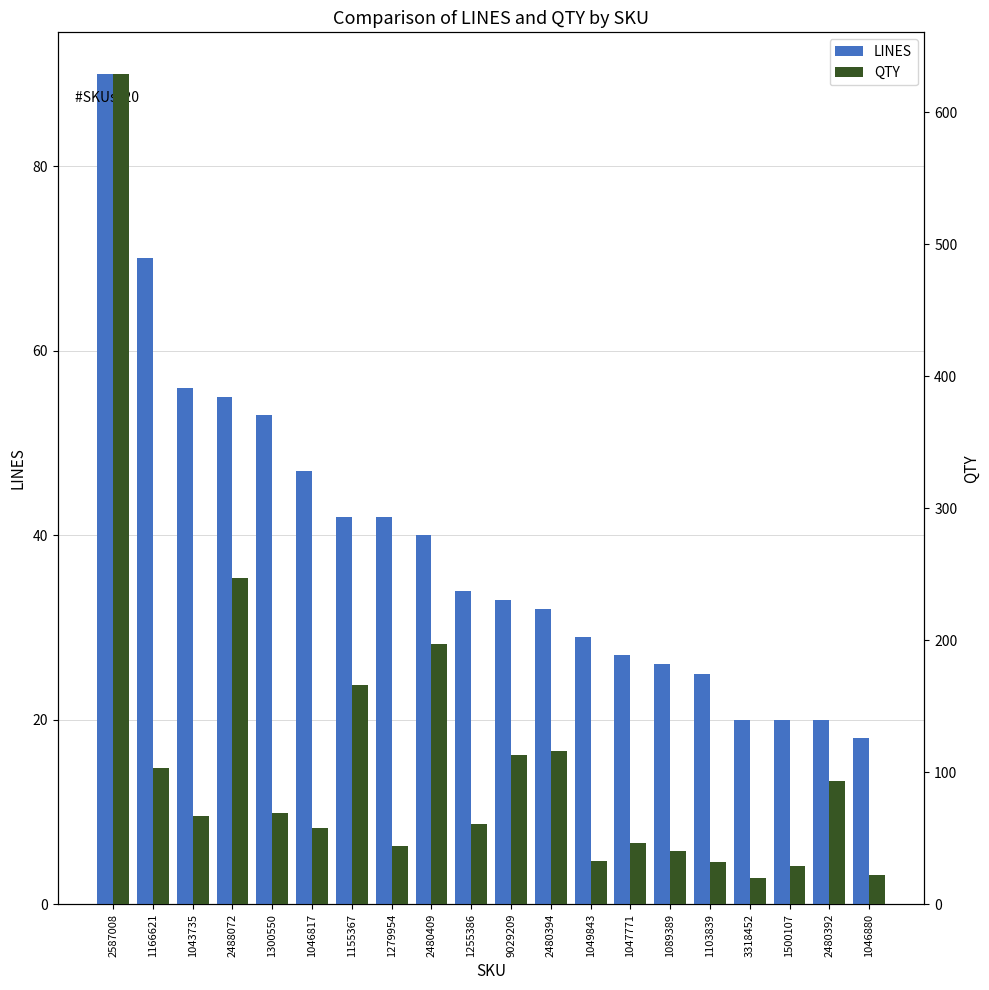

What is the difference between the QTY values at 3318452 and 2480409?

177